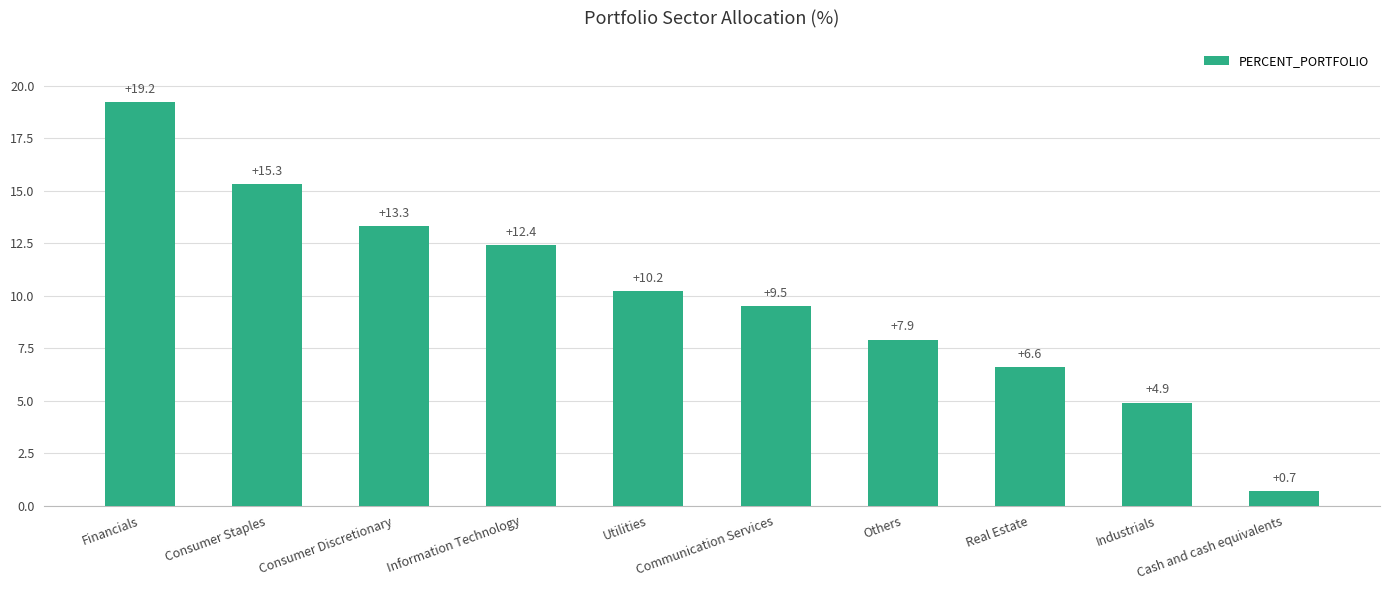

What is the difference between the values at Information Technology and Others?

4.5